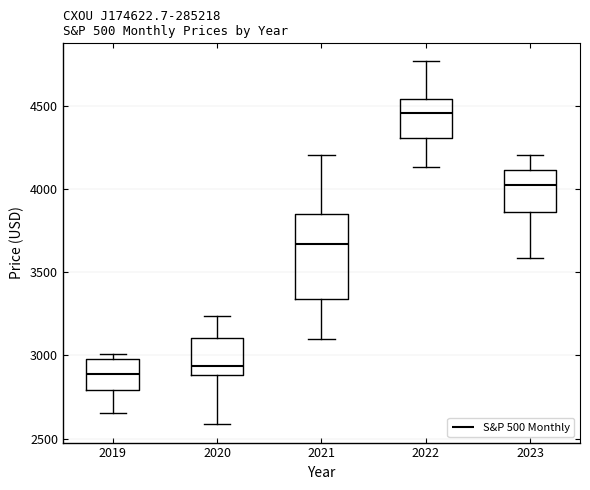

Reading left to right, transcribe this box plot: for each box, give where its median line is, the range the box spans, and where its two whiskers end, as read against the y-axis. The values are not printed on the chart, so give them approximately, as read against the axis.

2019: median 2900, box 2800 to 3000, whiskers 2650 to 3000 (just above the box's upper edge)
2020: median 2950, box 2900 to 3100, whiskers 2600 to 3250
2021: median 3650, box 3350 to 3850, whiskers 3100 to 4200
2022: median 4450, box 4300 to 4550, whiskers 4150 to 4750
2023: median 4000, box 3850 to 4100, whiskers 3600 to 4200